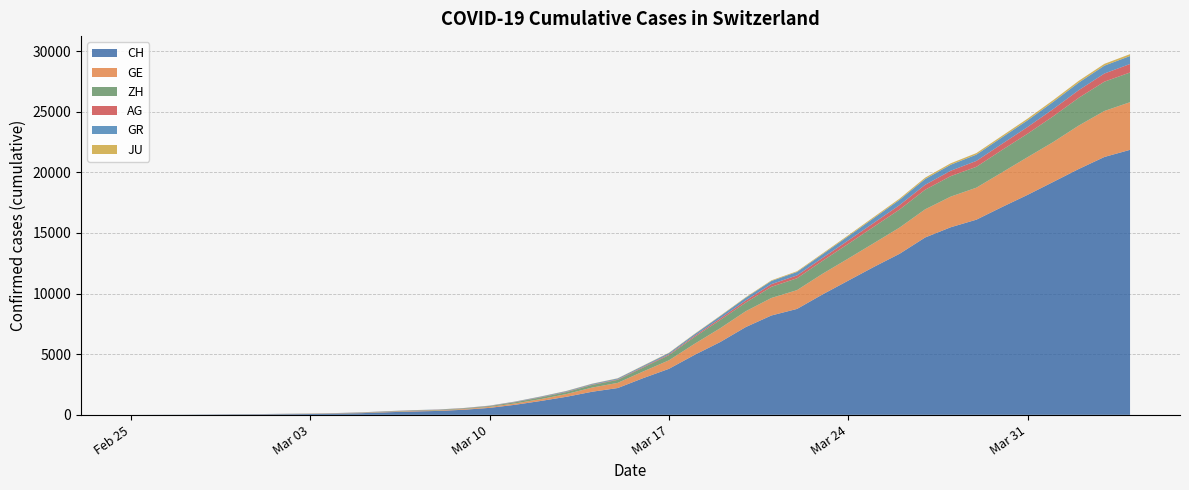

Reading right to left, transcribe all the data shown in this chart.

CH: 2020-04-04=21855	2020-04-03=21267	2020-04-02=20278	2020-04-01=19207	2020-03-31=18141	2020-03-30=17135	2020-03-29=16094	2020-03-28=15470	2020-03-27=14625	2020-03-26=13278	2020-03-25=12200	2020-03-24=11069	2020-03-23=9935	2020-03-22=8736	2020-03-21=8194	2020-03-20=7240	2020-03-19=6002	2020-03-18=4945	2020-03-17=3796	2020-03-16=3032	2020-03-15=2211	2020-03-14=1905	2020-03-13=1490	2020-03-12=1146	2020-03-11=831	2020-03-10=576	2020-03-09=421	2020-03-08=324	2020-03-07=277	2020-03-06=214	2020-03-05=139	2020-03-04=95	2020-03-03=68	2020-03-02=53	2020-03-01=37	2020-02-29=31	2020-02-28=19	2020-02-27=9	2020-02-26=5	2020-02-25=0
GE: 2020-04-04=3928	2020-04-03=3793	2020-04-02=3582	2020-04-01=3289	2020-03-31=3109	2020-03-30=2855	2020-03-29=2638	2020-03-28=2527	2020-03-27=2322	2020-03-26=2161	2020-03-25=1960	2020-03-24=1820	2020-03-23=1703	2020-03-22=1549	2020-03-21=1445	2020-03-20=1307	2020-03-19=1139	2020-03-18=911	2020-03-17=701	2020-03-16=549	2020-03-15=425	2020-03-14=343	2020-03-13=224	2020-03-12=153	2020-03-11=112	2020-03-10=79	2020-03-09=59	2020-03-08=44	2020-03-07=42	2020-03-06=29	2020-03-05=20	2020-03-04=15	2020-03-03=13	2020-03-02=10	2020-03-01=9	2020-02-29=8	2020-02-28=4	2020-02-27=1	2020-02-26=1	2020-02-25=0
AG: 2020-04-04=702	2020-04-03=673	2020-04-02=631	2020-04-01=596	2020-03-31=554	2020-03-30=506	2020-03-29=485	2020-03-28=444	2020-03-27=407	2020-03-26=367	2020-03-25=318	2020-03-24=283	2020-03-23=245	2020-03-22=235	2020-03-21=223	2020-03-20=175	2020-03-19=134	2020-03-18=96	2020-03-17=69	2020-03-16=56	2020-03-15=43	2020-03-14=33	2020-03-13=30	2020-03-12=27	2020-03-11=20	2020-03-10=18	2020-03-09=15	2020-03-08=14	2020-03-07=14	2020-03-06=12	2020-03-05=11	2020-03-04=10	2020-03-03=7	2020-03-02=7	2020-03-01=4	2020-02-29=3	2020-02-28=1	2020-02-27=1	2020-02-26=1	2020-02-25=0
GR: 2020-04-04=657	2020-04-03=649	2020-04-02=622	2020-04-01=592	2020-03-31=547	2020-03-30=535	2020-03-29=519	2020-03-28=495	2020-03-27=474	2020-03-26=433	2020-03-25=393	2020-03-24=343	2020-03-23=300	2020-03-22=284	2020-03-21=258	2020-03-20=226	2020-03-19=182	2020-03-18=128	2020-03-17=101	2020-03-16=84	2020-03-15=71	2020-03-14=56	2020-03-13=53	2020-03-12=43	2020-03-11=31	2020-03-10=22	2020-03-09=18	2020-03-08=18	2020-03-07=17	2020-03-06=16	2020-03-05=14	2020-03-04=12	2020-03-03=9	2020-03-02=9	2020-03-01=6	2020-02-29=6	2020-02-28=6	2020-02-27=2	2020-02-26=2	2020-02-25=0
ZH: 2020-04-04=2450	2020-04-03=2417	2020-04-02=2289	2020-04-01=2125	2020-03-31=1936	2020-03-30=1848	2020-03-29=1722	2020-03-28=1690	2020-03-27=1616	2020-03-26=1489	2020-03-25=1357	2020-03-24=1213	2020-03-23=1067	2020-03-22=978	2020-03-21=919	2020-03-20=711	2020-03-19=679	2020-03-18=568	2020-03-17=429	2020-03-16=326	2020-03-15=250	2020-03-14=218	2020-03-13=163	2020-03-12=140	2020-03-11=101	2020-03-10=62	2020-03-09=49	2020-03-08=40	2020-03-07=34	2020-03-06=29	2020-03-05=23	2020-03-04=15	2020-03-03=13	2020-03-02=10	2020-03-01=7	2020-02-29=6	2020-02-28=2	2020-02-27=2	2020-02-26=0	2020-02-25=0
JU: 2020-04-04=154	2020-04-03=149	2020-04-02=149	2020-04-01=145	2020-03-31=140	2020-03-30=128	2020-03-29=127	2020-03-28=119	2020-03-27=114	2020-03-26=100	2020-03-25=92	2020-03-24=82	2020-03-23=69	2020-03-22=61	2020-03-21=54	2020-03-20=44	2020-03-19=36	2020-03-18=32	2020-03-17=29	2020-03-16=25	2020-03-15=19	2020-03-14=18	2020-03-13=17	2020-03-12=12	2020-03-11=7	2020-03-10=7	2020-03-09=7	2020-03-08=5	2020-03-07=5	2020-03-06=4	2020-03-05=4	2020-03-04=2	2020-03-03=2	2020-03-02=1	2020-03-01=1	2020-02-29=1	2020-02-28=1	2020-02-27=1	2020-02-26=0	2020-02-25=0